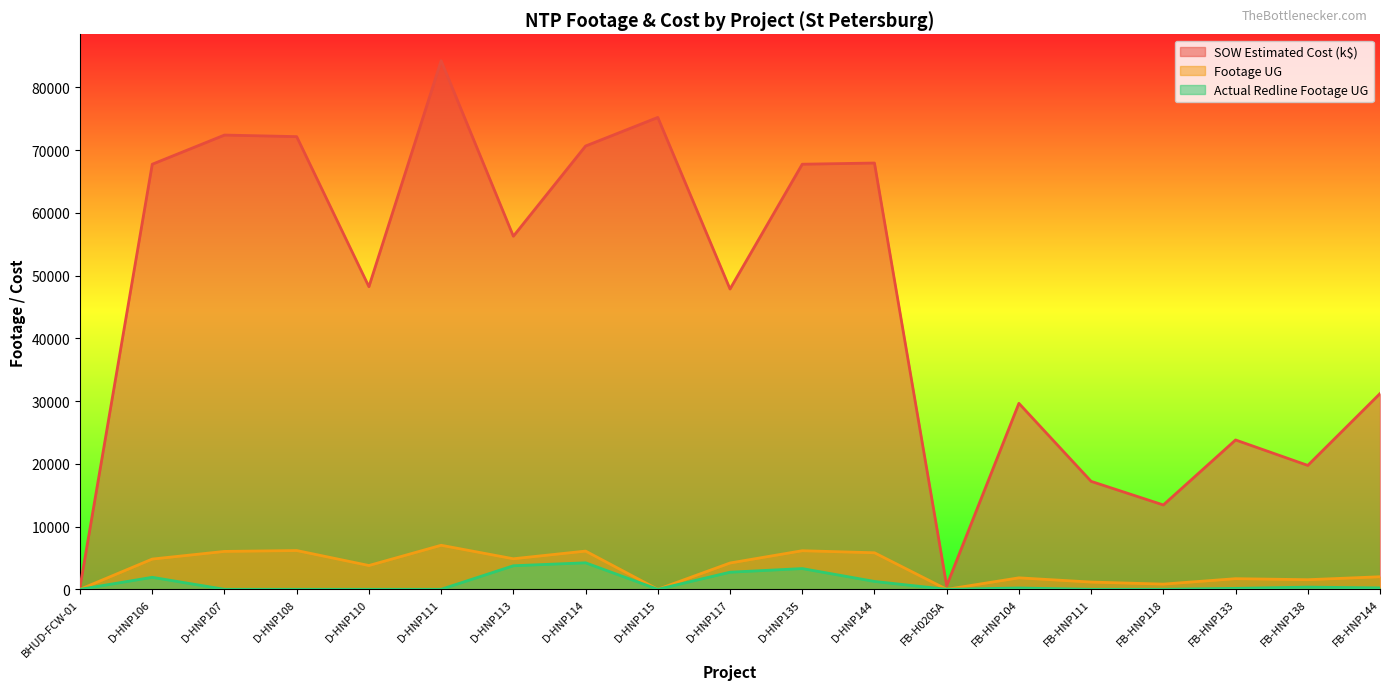

Reading left to right, extract all data points from this chart.

SOW Estimated Cost (k$): BHUD-FCW-01=388.0	D-HNP106=67734.5	D-HNP107=72382.5	D-HNP108=72131.5	D-HNP110=48215.5	D-HNP111=84226.5	D-HNP113=56262.5	D-HNP114=70635.0	D-HNP115=75191.5	D-HNP117=47849.0	D-HNP135=67735.5	D-HNP144=67925.0	FB-H0205A=582.0	FB-HNP104=29634.2	FB-HNP111=17203.5	FB-HNP118=13442.4	FB-HNP133=23800.2	FB-HNP138=19745.2	FB-HNP144=31186.2
Footage UG: BHUD-FCW-01=0.0	D-HNP106=4822.0	D-HNP107=6041.0	D-HNP108=6182.0	D-HNP110=3796.0	D-HNP111=7020.0	D-HNP113=4870.0	D-HNP114=6092.0	D-HNP115=0.0	D-HNP117=4194.0	D-HNP135=6152.0	D-HNP144=5825.0	FB-H0205A=0.0	FB-HNP104=1831.0	FB-HNP111=1157.0	FB-HNP118=831.0	FB-HNP133=1697.0	FB-HNP138=1534.0	FB-HNP144=2003.0
Actual Redline Footage UG: BHUD-FCW-01=0.0	D-HNP106=1914.0	D-HNP107=0.0	D-HNP108=0.0	D-HNP110=0.0	D-HNP111=0.0	D-HNP113=3756.0	D-HNP114=4227.0	D-HNP115=0.0	D-HNP117=2728.0	D-HNP135=3306.0	D-HNP144=1257.0	FB-H0205A=0.0	FB-HNP104=212.0	FB-HNP111=0.0	FB-HNP118=0.0	FB-HNP133=153.0	FB-HNP138=353.0	FB-HNP144=225.0